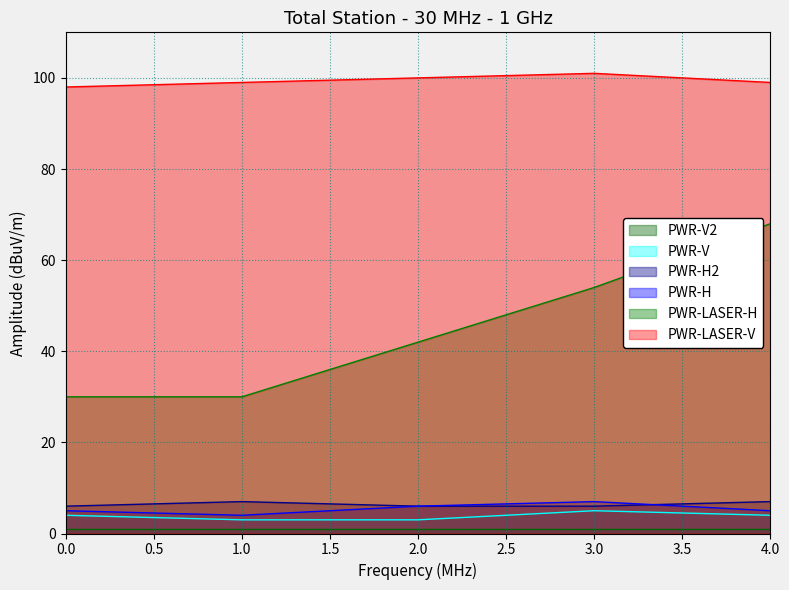

Is it true that PWR-LASER-H equals 68 at 4.0?

True